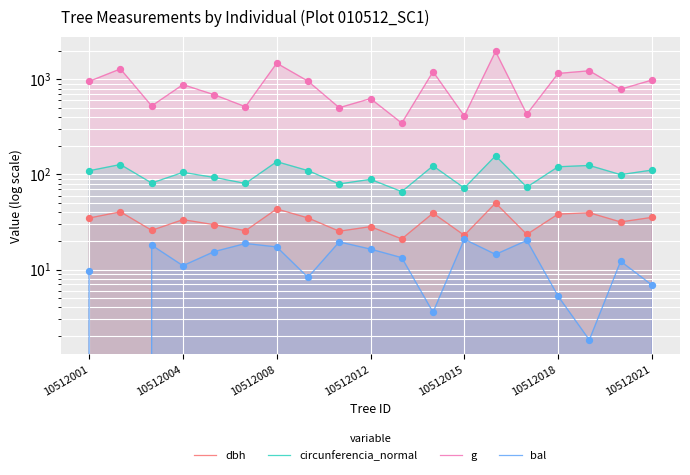

What is the total value across all series at 10512001?

1104.9